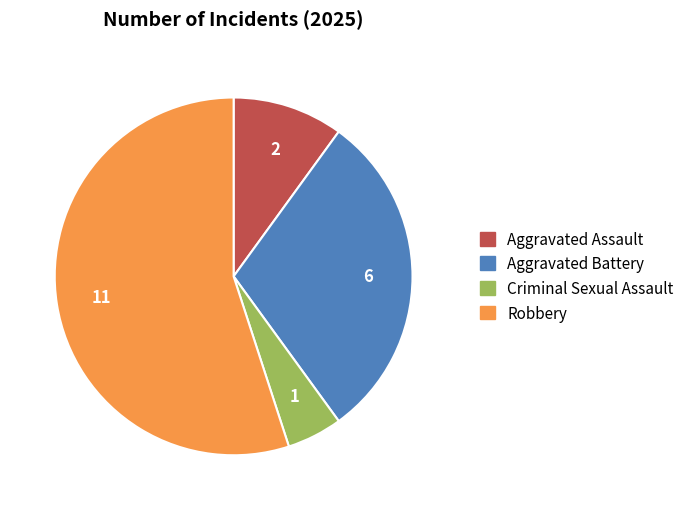

Is the sum of Aggravated Battery and Robbery greater than half?

Yes